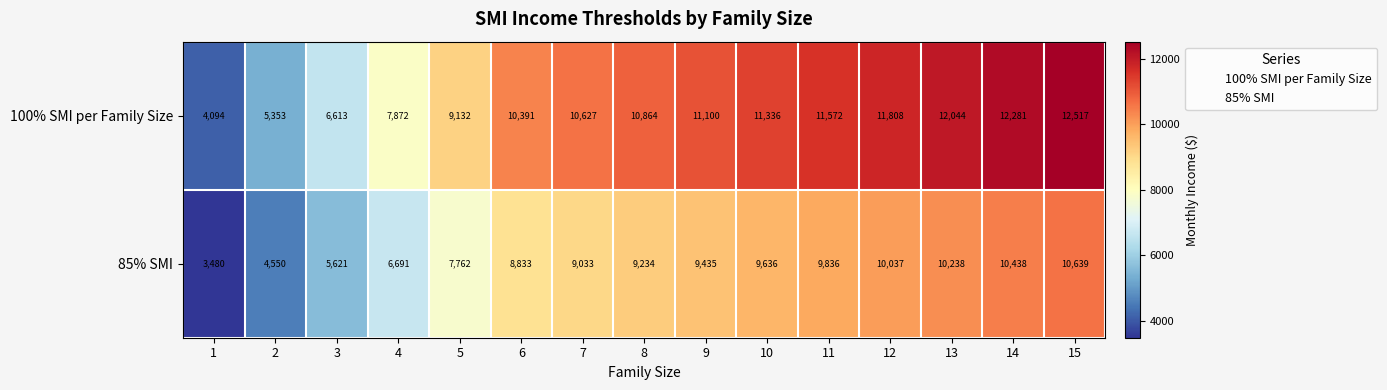

What is the minimum value shown in the chart?

3480